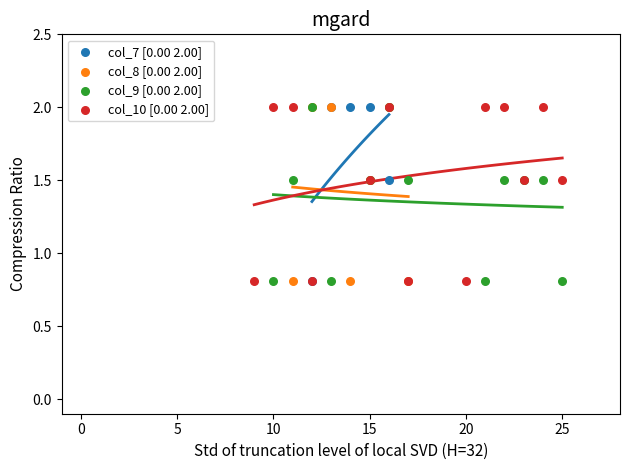

What are all the series names shown in the legend?

col_7 [0.00 2.00], col_8 [0.00 2.00], col_9 [0.00 2.00], col_10 [0.00 2.00]